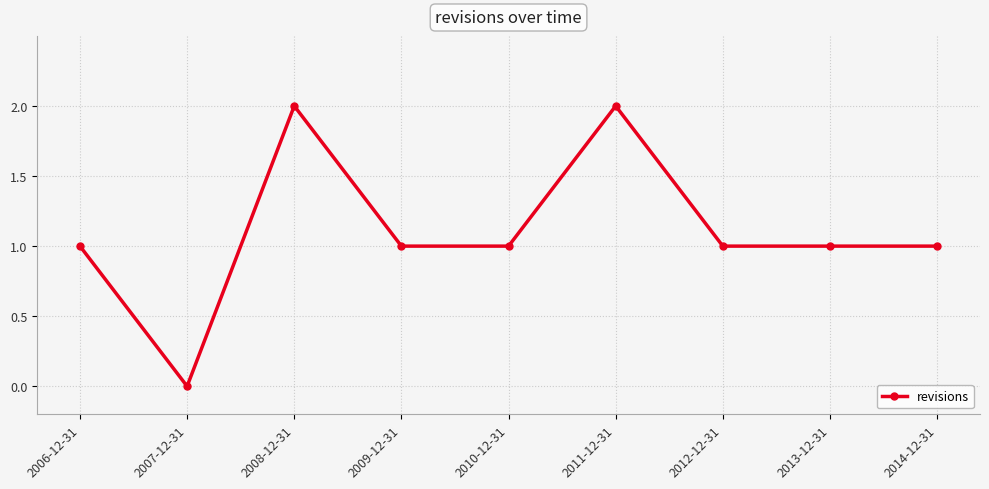

How many lines are shown in the chart?

1